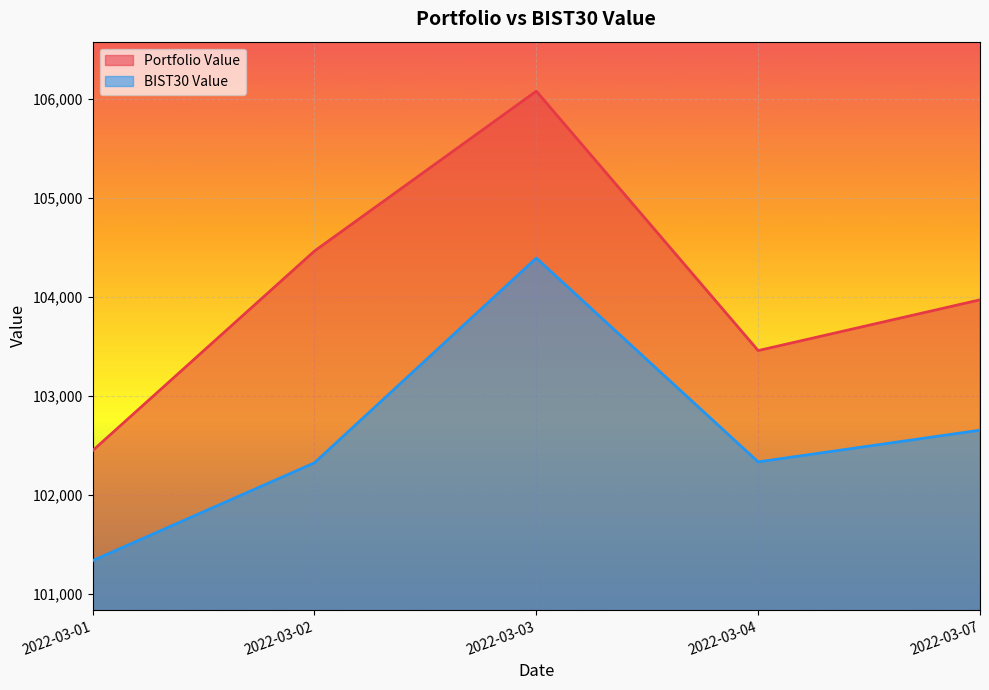

Is it true that BIST30 Value equals 154324.6 at 2022-03-02?

False